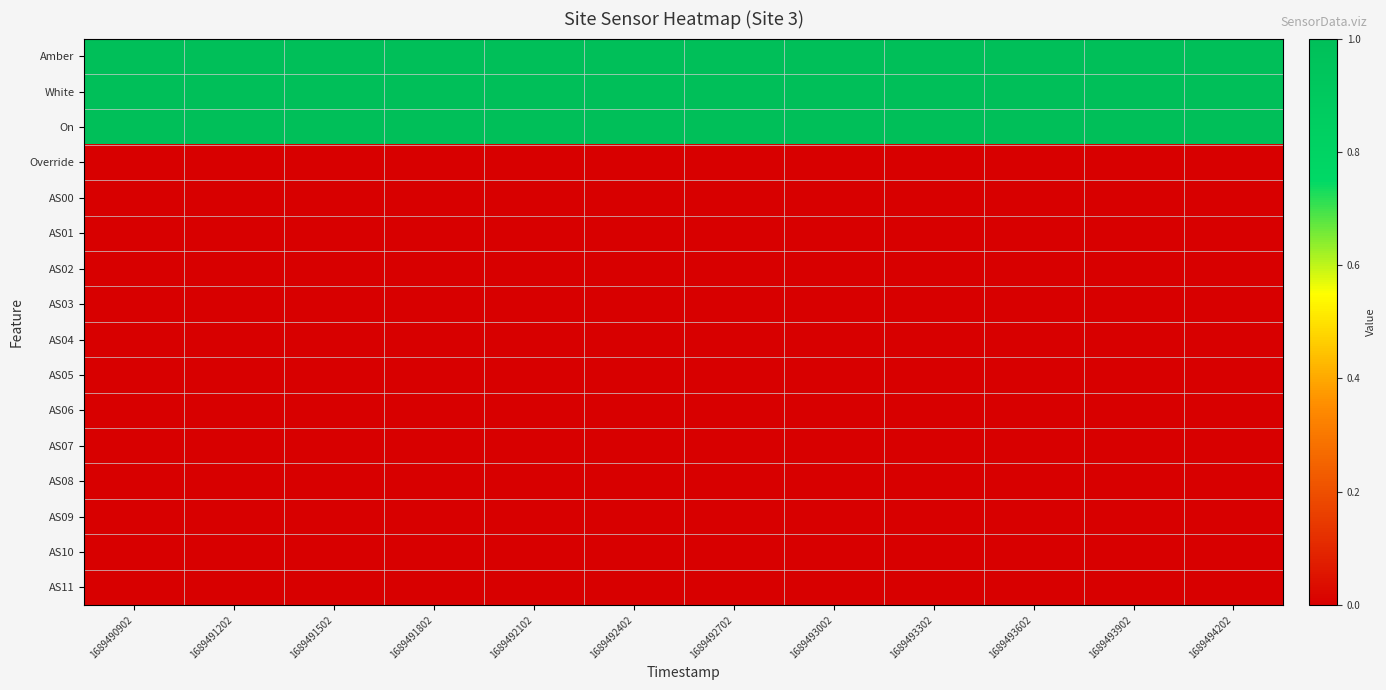

Reading left to right, what are all the values shown in this chart?

Amber: 1689490902=1	1689491202=1	1689491502=1	1689491802=1	1689492102=1	1689492402=1	1689492702=1	1689493002=1	1689493302=1	1689493602=1	1689493902=1	1689494202=1
White: 1689490902=1	1689491202=1	1689491502=1	1689491802=1	1689492102=1	1689492402=1	1689492702=1	1689493002=1	1689493302=1	1689493602=1	1689493902=1	1689494202=1
On: 1689490902=1	1689491202=1	1689491502=1	1689491802=1	1689492102=1	1689492402=1	1689492702=1	1689493002=1	1689493302=1	1689493602=1	1689493902=1	1689494202=1
Override: 1689490902=0	1689491202=0	1689491502=0	1689491802=0	1689492102=0	1689492402=0	1689492702=0	1689493002=0	1689493302=0	1689493602=0	1689493902=0	1689494202=0
AS00: 1689490902=0	1689491202=0	1689491502=0	1689491802=0	1689492102=0	1689492402=0	1689492702=0	1689493002=0	1689493302=0	1689493602=0	1689493902=0	1689494202=0
AS01: 1689490902=0	1689491202=0	1689491502=0	1689491802=0	1689492102=0	1689492402=0	1689492702=0	1689493002=0	1689493302=0	1689493602=0	1689493902=0	1689494202=0
AS02: 1689490902=0	1689491202=0	1689491502=0	1689491802=0	1689492102=0	1689492402=0	1689492702=0	1689493002=0	1689493302=0	1689493602=0	1689493902=0	1689494202=0
AS03: 1689490902=0	1689491202=0	1689491502=0	1689491802=0	1689492102=0	1689492402=0	1689492702=0	1689493002=0	1689493302=0	1689493602=0	1689493902=0	1689494202=0
AS04: 1689490902=0	1689491202=0	1689491502=0	1689491802=0	1689492102=0	1689492402=0	1689492702=0	1689493002=0	1689493302=0	1689493602=0	1689493902=0	1689494202=0
AS05: 1689490902=0	1689491202=0	1689491502=0	1689491802=0	1689492102=0	1689492402=0	1689492702=0	1689493002=0	1689493302=0	1689493602=0	1689493902=0	1689494202=0
AS06: 1689490902=0	1689491202=0	1689491502=0	1689491802=0	1689492102=0	1689492402=0	1689492702=0	1689493002=0	1689493302=0	1689493602=0	1689493902=0	1689494202=0
AS07: 1689490902=0	1689491202=0	1689491502=0	1689491802=0	1689492102=0	1689492402=0	1689492702=0	1689493002=0	1689493302=0	1689493602=0	1689493902=0	1689494202=0
AS08: 1689490902=0	1689491202=0	1689491502=0	1689491802=0	1689492102=0	1689492402=0	1689492702=0	1689493002=0	1689493302=0	1689493602=0	1689493902=0	1689494202=0
AS09: 1689490902=0	1689491202=0	1689491502=0	1689491802=0	1689492102=0	1689492402=0	1689492702=0	1689493002=0	1689493302=0	1689493602=0	1689493902=0	1689494202=0
AS10: 1689490902=0	1689491202=0	1689491502=0	1689491802=0	1689492102=0	1689492402=0	1689492702=0	1689493002=0	1689493302=0	1689493602=0	1689493902=0	1689494202=0
AS11: 1689490902=0	1689491202=0	1689491502=0	1689491802=0	1689492102=0	1689492402=0	1689492702=0	1689493002=0	1689493302=0	1689493602=0	1689493902=0	1689494202=0